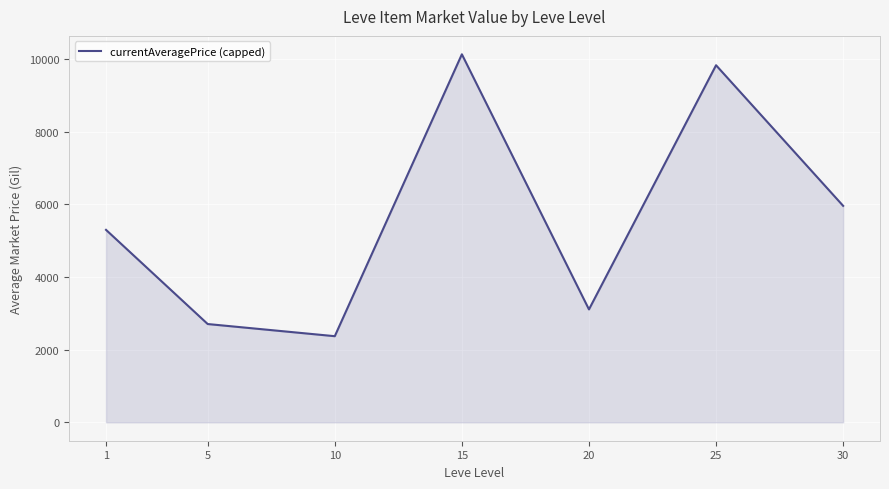

Read the value at 30.

5955.8